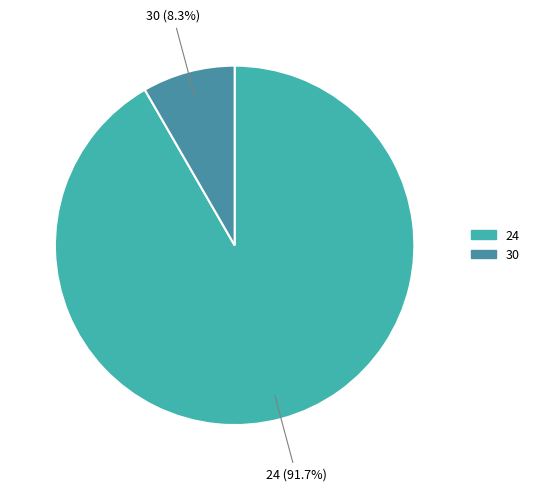

True or false: 24 accounts for 92% of the total.

True